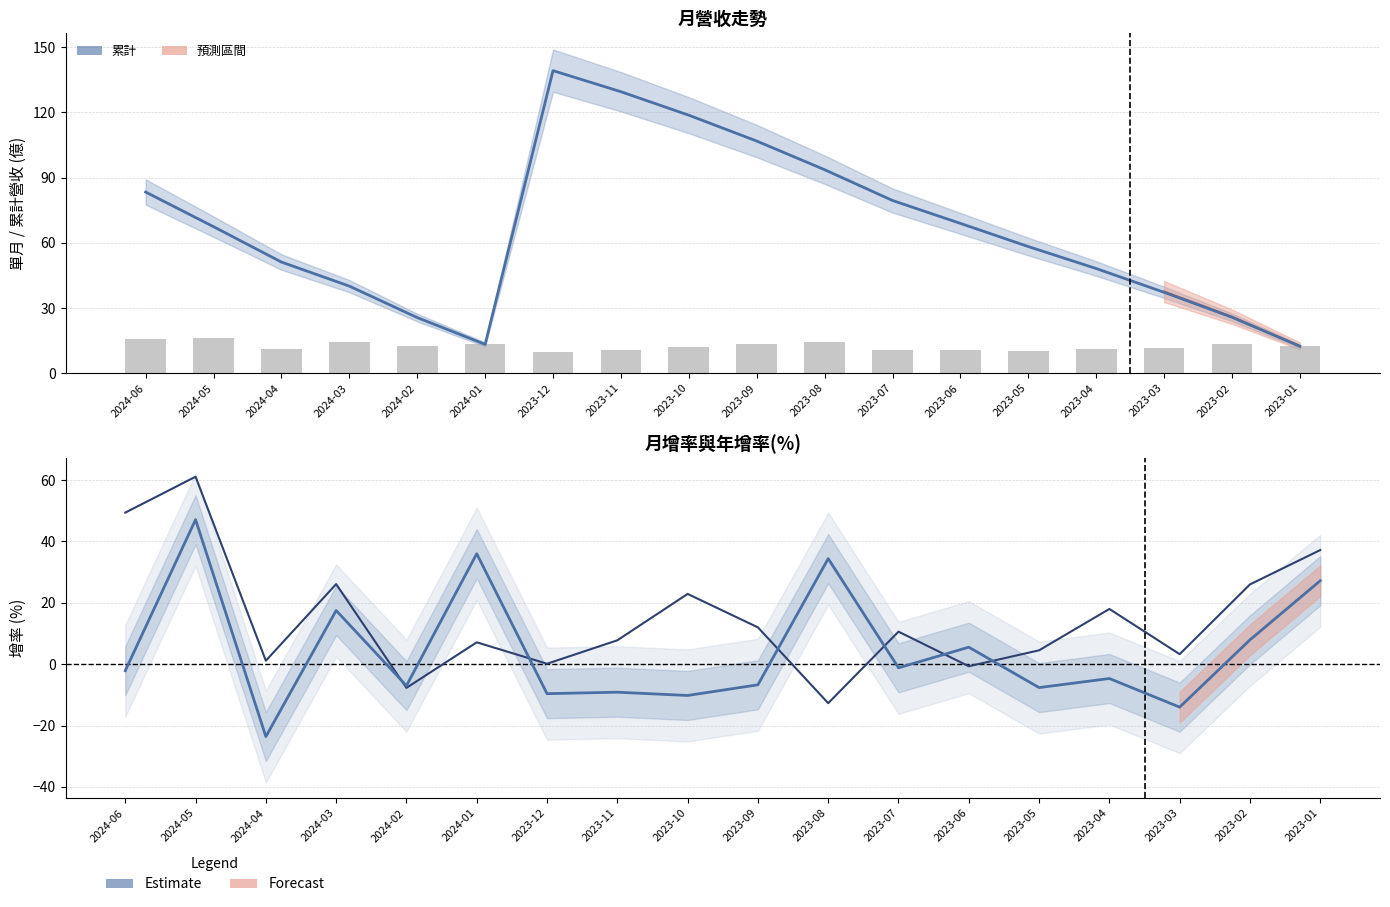

What is the sum of the 月增(%) values at 2024-04 and 2023-09?

-30.3